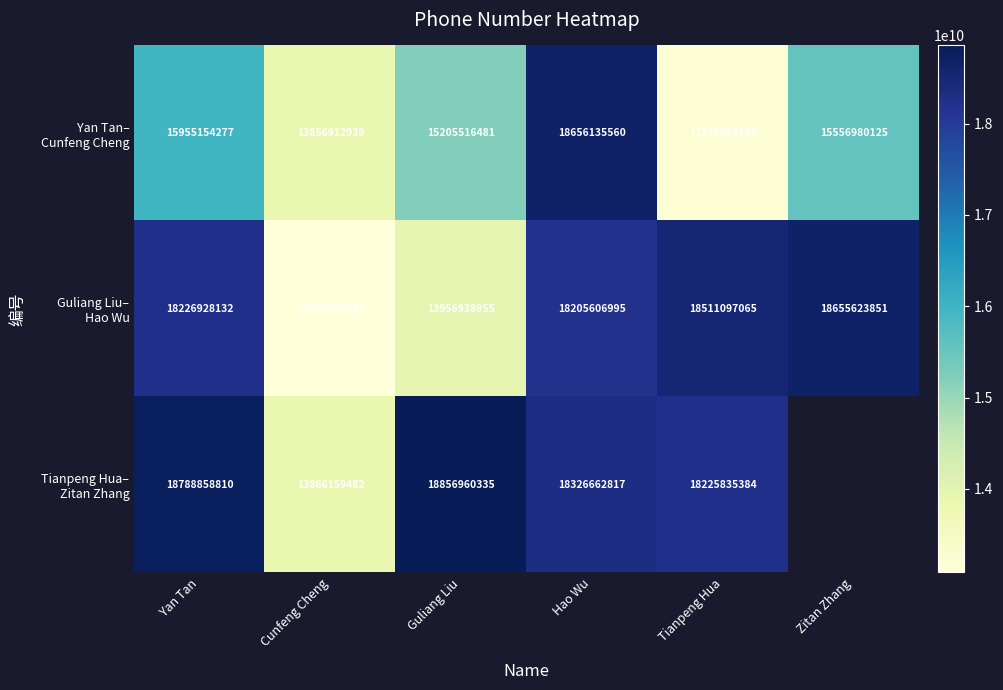

At how many categories does at least one series exceed 17793900149?

5